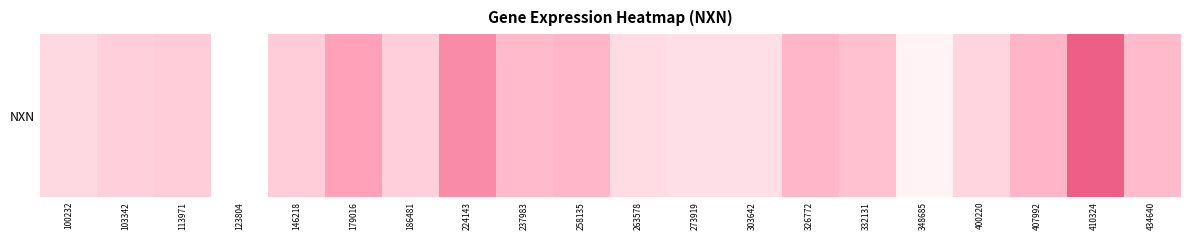

How many data points does each series have?

20